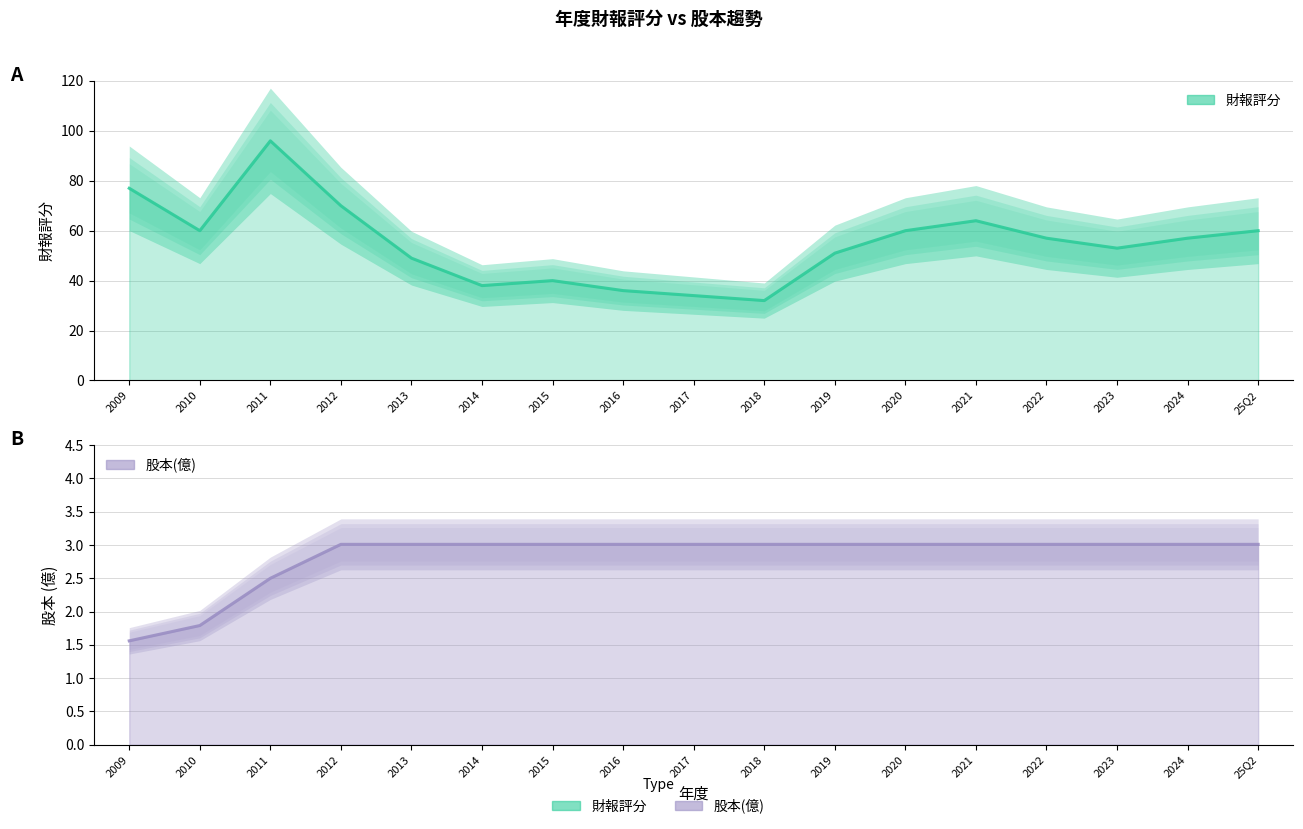

Rank the series by their average value, from highest to lowest.

財報評分, 股本(億)